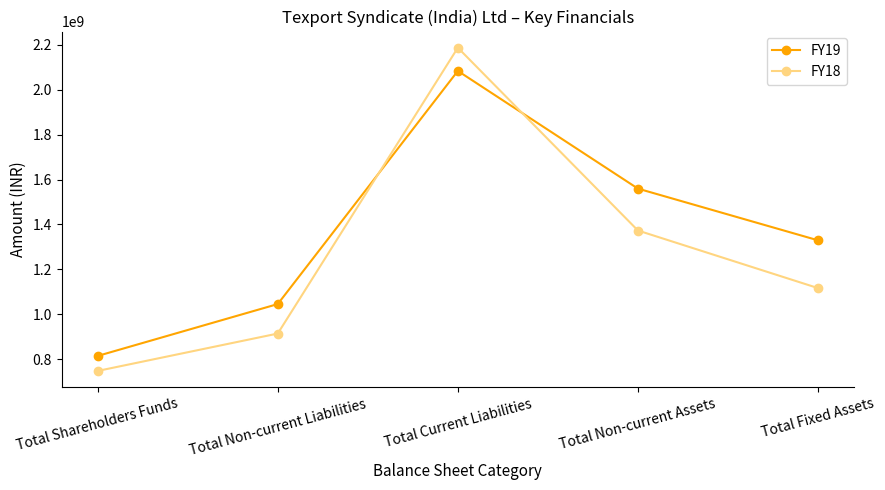

How many FY19 values are between 1045335528 and 1559437490?

3